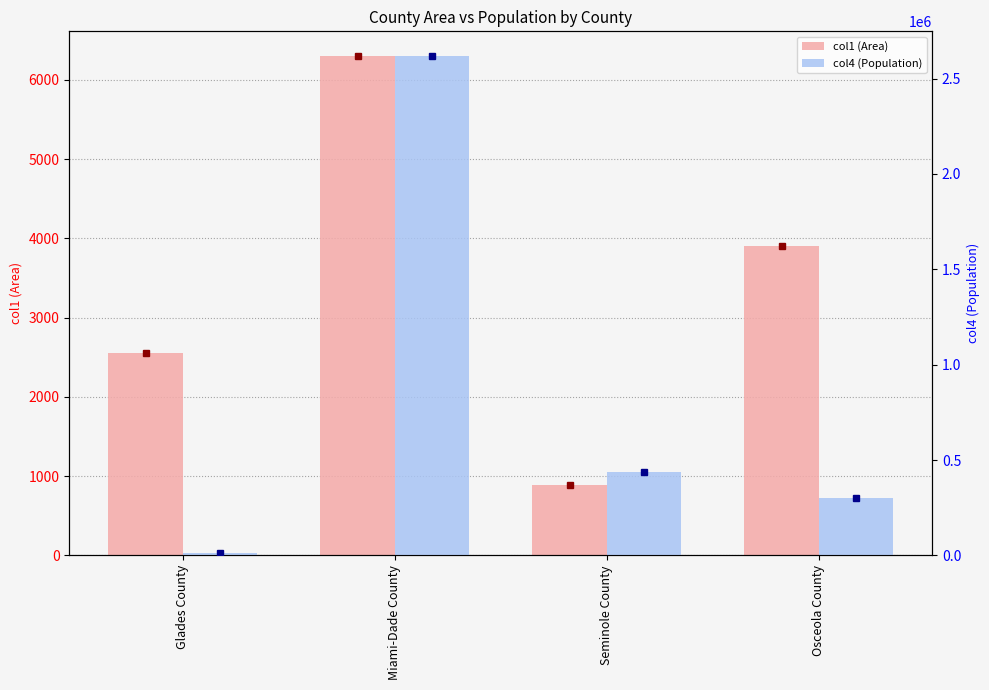

What position from the right is Glades County?

4